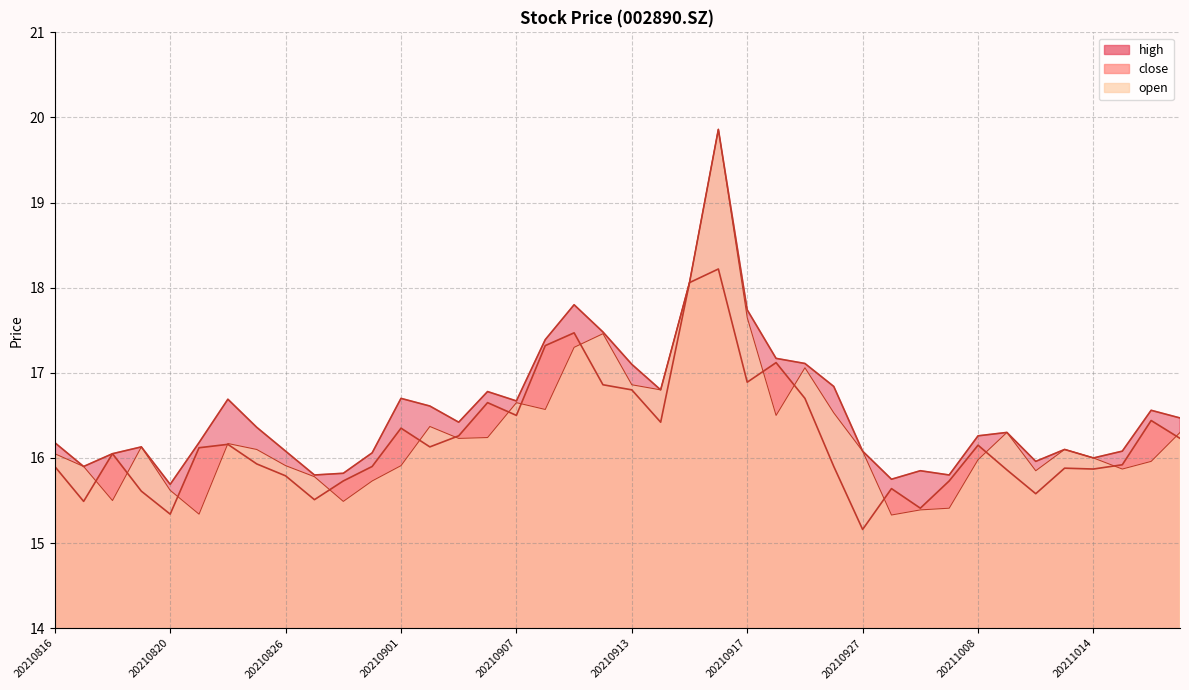

Rank the categories by open value from lowest to highest.

20210928, 20210823, 20210929, 20210930, 20210830, 20210818, 20210820, 20210831, 20210827, 20211012, 20211015, 20210817, 20210826, 20210901, 20211018, 20211008, 20211014, 20210816, 20210927, 20210825, 20211013, 20210819, 20210824, 20210903, 20210906, 20211011, 20211019, 20210902, 20210922, 20210924, 20210908, 20210907, 20210914, 20210913, 20210923, 20210909, 20210910, 20210917, 20210915, 20210916